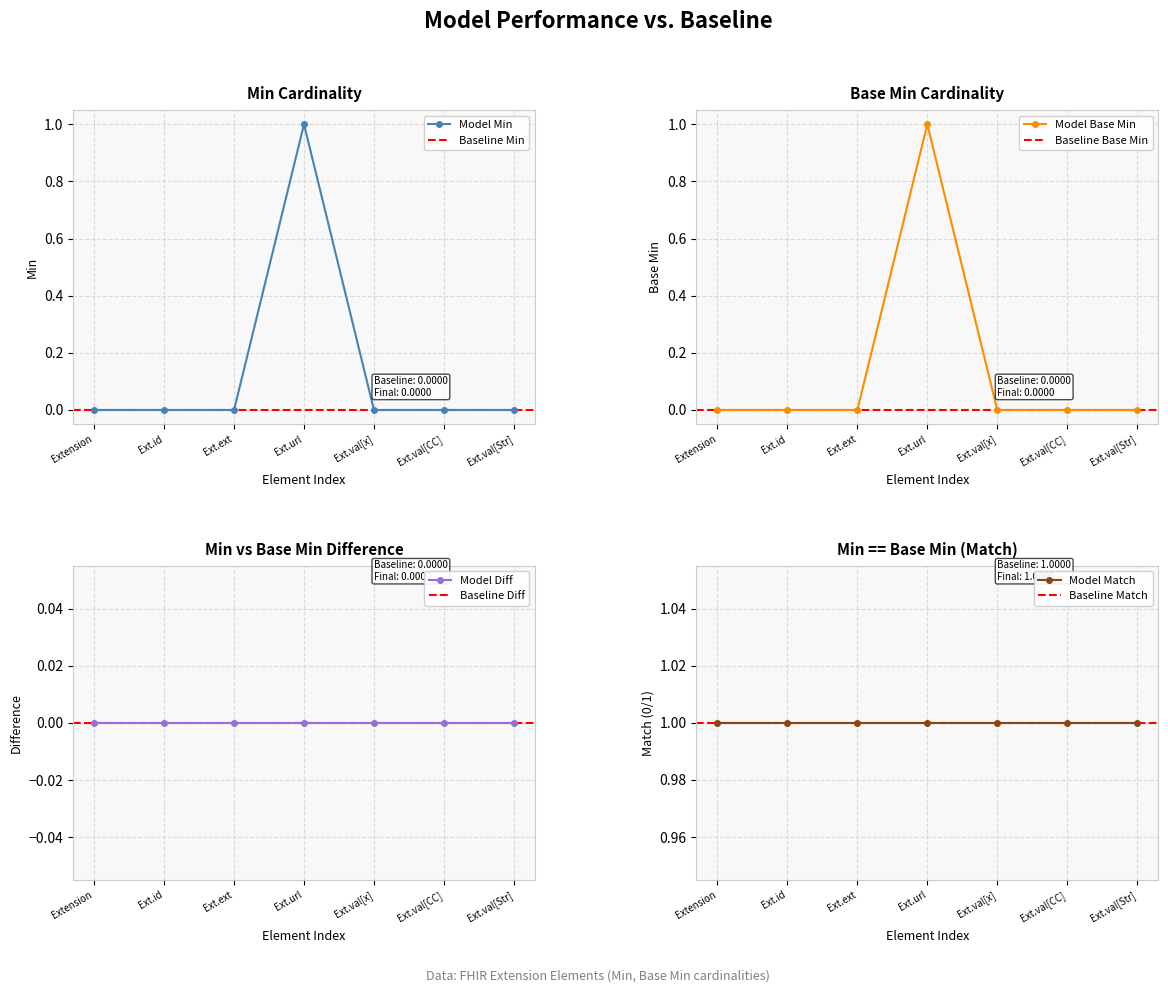

What is the label of the 7th point from the right?

Extension